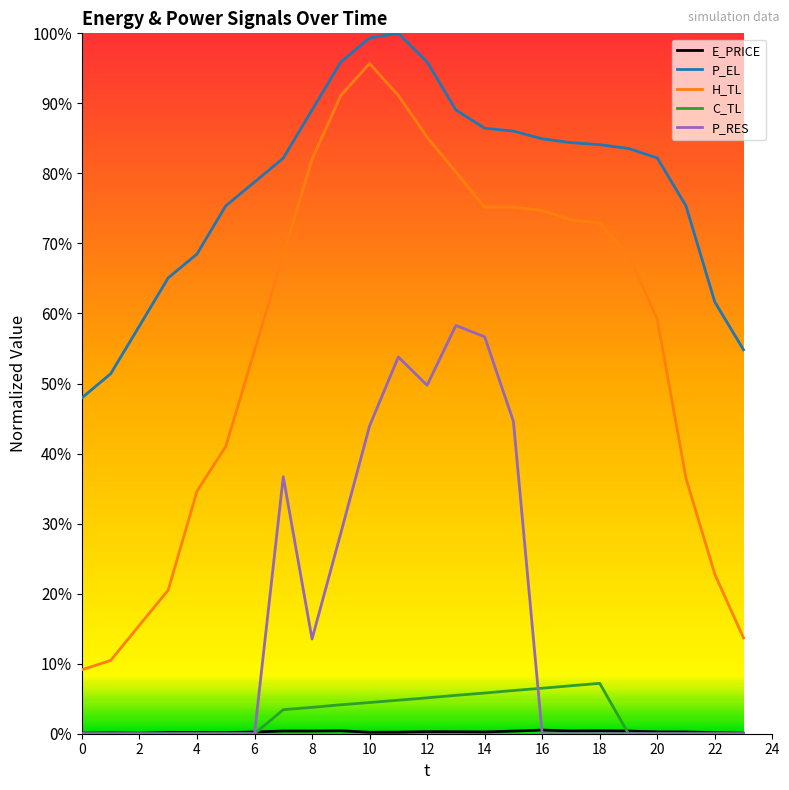

True or false: E_PRICE and H_TL intersect in this chart.

False